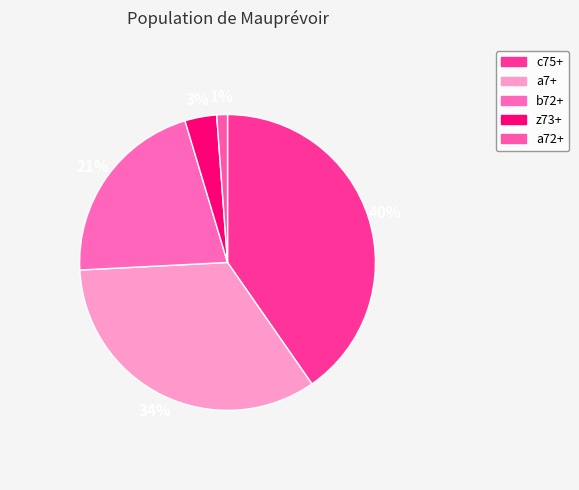

How many slices are in this pie chart?

5